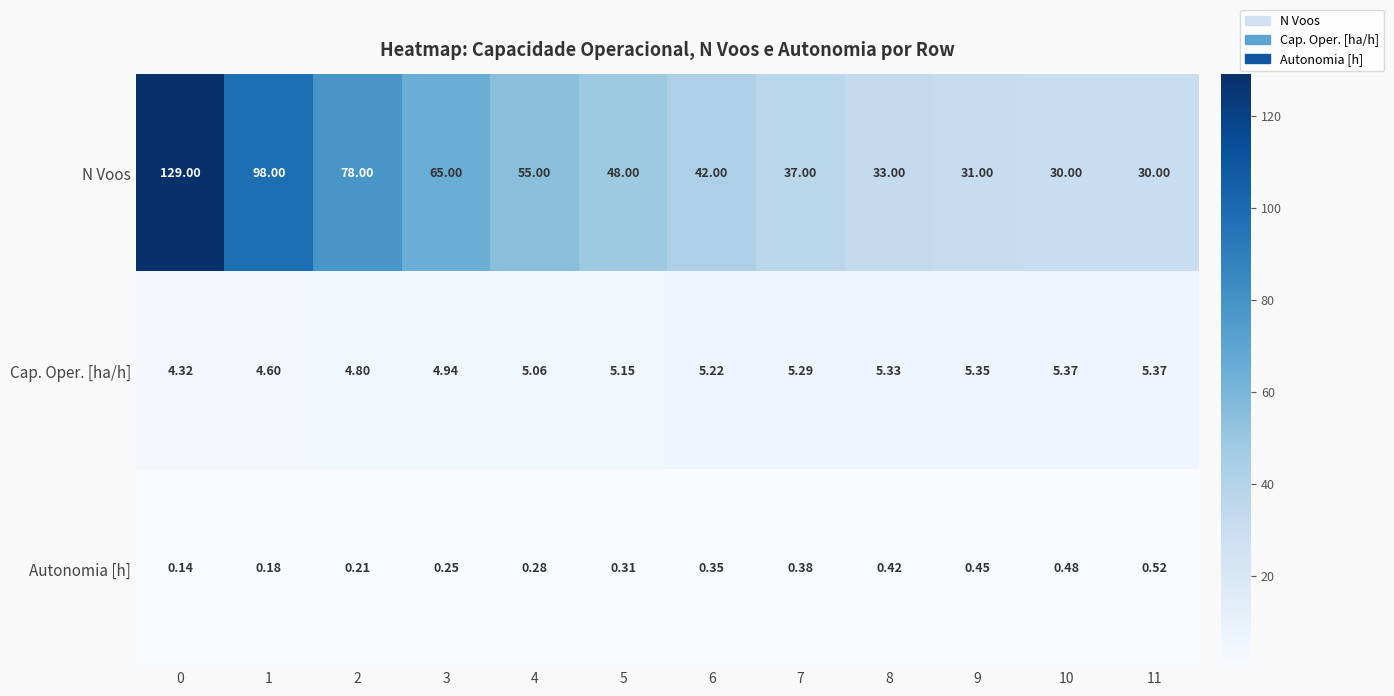

Is the value of Autonomia [h] at 5 greater than the value of Cap. Oper. [ha/h] at 2?

No